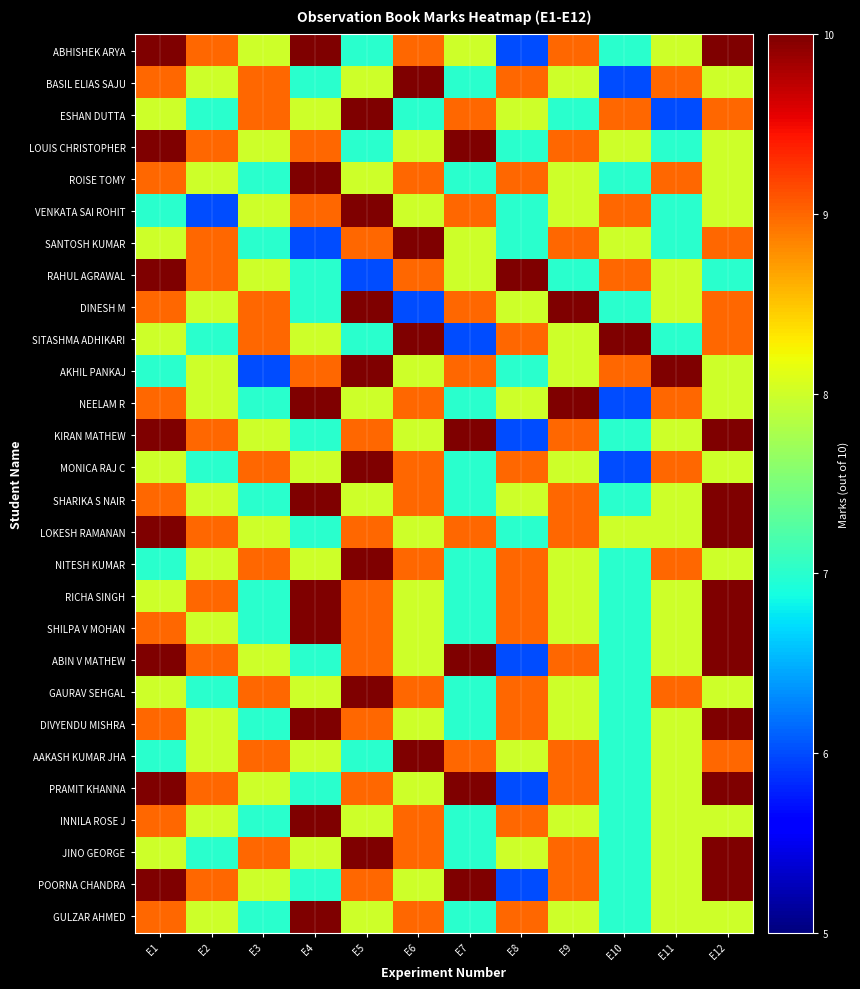

Reading left to right, transcribe all the data shown in this chart.

ABHISHEK ARYA: E1=10	E2=9	E3=8	E4=10	E5=7	E6=9	E7=8	E8=6	E9=9	E10=7	E11=8	E12=10
BASIL ELIAS SAJU: E1=9	E2=8	E3=9	E4=7	E5=8	E6=10	E7=7	E8=9	E9=8	E10=6	E11=9	E12=8
ESHAN DUTTA: E1=8	E2=7	E3=9	E4=8	E5=10	E6=7	E7=9	E8=8	E9=7	E10=9	E11=6	E12=9
LOUIS CHRISTOPHER: E1=10	E2=9	E3=8	E4=9	E5=7	E6=8	E7=10	E8=7	E9=9	E10=8	E11=7	E12=8
ROISE TOMY: E1=9	E2=8	E3=7	E4=10	E5=8	E6=9	E7=7	E8=9	E9=8	E10=7	E11=9	E12=8
VENKATA SAI ROHIT: E1=7	E2=6	E3=8	E4=9	E5=10	E6=8	E7=9	E8=7	E9=8	E10=9	E11=7	E12=8
SANTOSH KUMAR: E1=8	E2=9	E3=7	E4=6	E5=9	E6=10	E7=8	E8=7	E9=9	E10=8	E11=7	E12=9
RAHUL AGRAWAL: E1=10	E2=9	E3=8	E4=7	E5=6	E6=9	E7=8	E8=10	E9=7	E10=9	E11=8	E12=7
DINESH M: E1=9	E2=8	E3=9	E4=7	E5=10	E6=6	E7=9	E8=8	E9=10	E10=7	E11=8	E12=9
SITASHMA ADHIKARI: E1=8	E2=7	E3=9	E4=8	E5=7	E6=10	E7=6	E8=9	E9=8	E10=10	E11=7	E12=9
AKHIL PANKAJ: E1=7	E2=8	E3=6	E4=9	E5=10	E6=8	E7=9	E8=7	E9=8	E10=9	E11=10	E12=8
NEELAM R: E1=9	E2=8	E3=7	E4=10	E5=8	E6=9	E7=7	E8=8	E9=10	E10=6	E11=9	E12=8
KIRAN MATHEW: E1=10	E2=9	E3=8	E4=7	E5=9	E6=8	E7=10	E8=6	E9=9	E10=7	E11=8	E12=10
MONICA RAJ C: E1=8	E2=7	E3=9	E4=8	E5=10	E6=9	E7=7	E8=9	E9=8	E10=6	E11=9	E12=8
SHARIKA S NAIR: E1=9	E2=8	E3=7	E4=10	E5=8	E6=9	E7=7	E8=8	E9=9	E10=7	E11=8	E12=10
LOKESH RAMANAN: E1=10	E2=9	E3=8	E4=7	E5=9	E6=8	E7=9	E8=7	E9=9	E10=8	E11=8	E12=10
NITESH KUMAR: E1=7	E2=8	E3=9	E4=8	E5=10	E6=9	E7=7	E8=9	E9=8	E10=7	E11=9	E12=8
RICHA SINGH: E1=8	E2=9	E3=7	E4=10	E5=9	E6=8	E7=7	E8=9	E9=8	E10=7	E11=8	E12=10
SHILPA V MOHAN: E1=9	E2=8	E3=7	E4=10	E5=9	E6=8	E7=7	E8=9	E9=8	E10=7	E11=8	E12=10
ABIN V MATHEW: E1=10	E2=9	E3=8	E4=7	E5=9	E6=8	E7=10	E8=6	E9=9	E10=7	E11=8	E12=10
GAURAV SEHGAL: E1=8	E2=7	E3=9	E4=8	E5=10	E6=9	E7=7	E8=9	E9=8	E10=7	E11=9	E12=8
DIVYENDU MISHRA: E1=9	E2=8	E3=7	E4=10	E5=9	E6=8	E7=7	E8=9	E9=8	E10=7	E11=8	E12=10
AAKASH KUMAR JHA: E1=7	E2=8	E3=9	E4=8	E5=7	E6=10	E7=9	E8=8	E9=9	E10=7	E11=8	E12=9
PRAMIT KHANNA: E1=10	E2=9	E3=8	E4=7	E5=9	E6=8	E7=10	E8=6	E9=9	E10=7	E11=8	E12=10
INNILA ROSE J: E1=9	E2=8	E3=7	E4=10	E5=8	E6=9	E7=7	E8=9	E9=8	E10=7	E11=8	E12=8
JINO GEORGE: E1=8	E2=7	E3=9	E4=8	E5=10	E6=9	E7=7	E8=8	E9=9	E10=7	E11=8	E12=10
POORNA CHANDRA: E1=10	E2=9	E3=8	E4=7	E5=9	E6=8	E7=10	E8=6	E9=9	E10=7	E11=8	E12=10
GULZAR AHMED: E1=9	E2=8	E3=7	E4=10	E5=8	E6=9	E7=7	E8=9	E9=8	E10=7	E11=8	E12=8